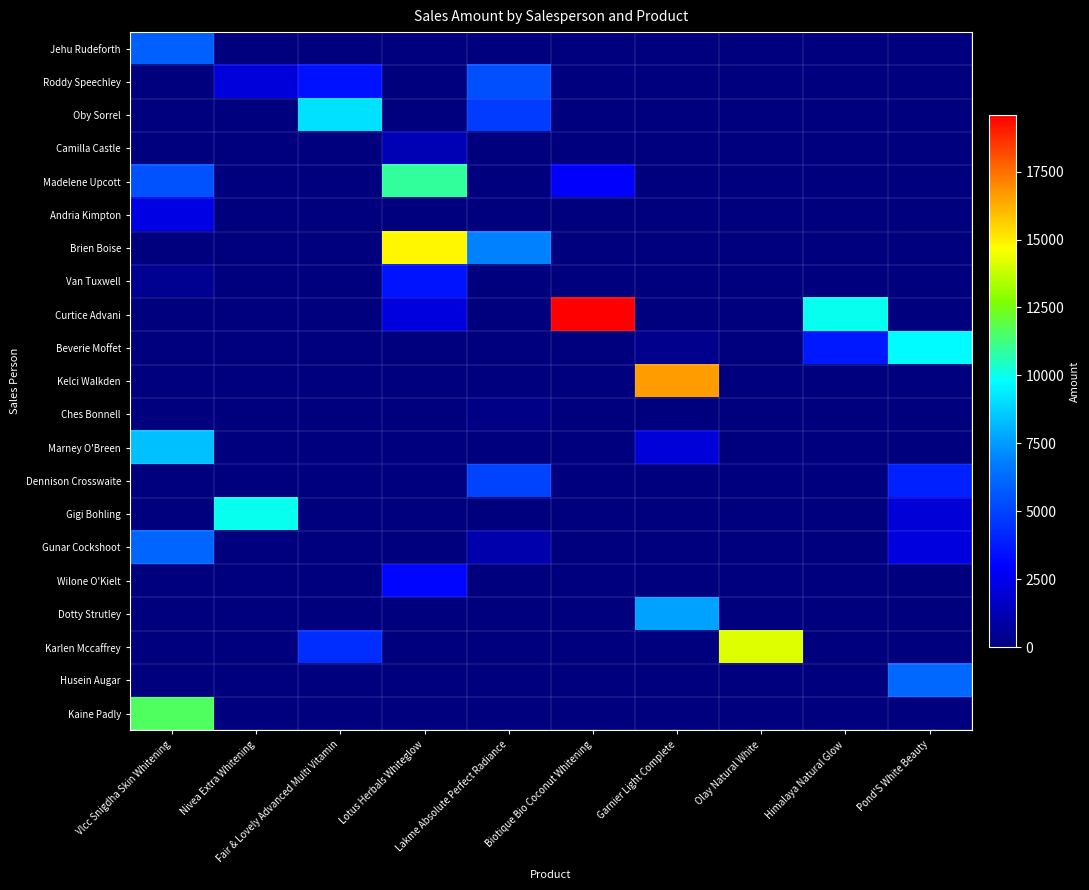

Reading right to left, what are all the values shown in this chart?

Jehu Rudeforth: Pond'S White Beauty=0.0	Himalaya Natural Glow=0.0	Olay Natural White=0.0	Garnier Light Complete=0.0	Biotique Bio Coconut Whitening=0.0	Lakme Absolute Perfect Radiance=0.0	Lotus Herbals Whiteglow=0.0	Fair & Lovely Advanced Multi Vitamin=0.0	Nivea Extra Whitening=0.0	Vlcc Snigdha Skin Whitening=5879.2
Roddy Speechley: Pond'S White Beauty=0.0	Himalaya Natural Glow=0.0	Olay Natural White=0.0	Garnier Light Complete=0.0	Biotique Bio Coconut Whitening=0.0	Lakme Absolute Perfect Radiance=5359.5	Lotus Herbals Whiteglow=0.0	Fair & Lovely Advanced Multi Vitamin=3507.8	Nivea Extra Whitening=2110.5	Vlcc Snigdha Skin Whitening=0.0
Oby Sorrel: Pond'S White Beauty=0.0	Himalaya Natural Glow=0.0	Olay Natural White=0.0	Garnier Light Complete=0.0	Biotique Bio Coconut Whitening=0.0	Lakme Absolute Perfect Radiance=4756.5	Lotus Herbals Whiteglow=0.0	Fair & Lovely Advanced Multi Vitamin=9058.5	Nivea Extra Whitening=0.0	Vlcc Snigdha Skin Whitening=0.0
Camilla Castle: Pond'S White Beauty=0.0	Himalaya Natural Glow=0.0	Olay Natural White=0.0	Garnier Light Complete=0.0	Biotique Bio Coconut Whitening=0.0	Lakme Absolute Perfect Radiance=0.0	Lotus Herbals Whiteglow=1228.5	Fair & Lovely Advanced Multi Vitamin=0.0	Nivea Extra Whitening=0.0	Vlcc Snigdha Skin Whitening=0.0
Madelene Upcott: Pond'S White Beauty=0.0	Himalaya Natural Glow=0.0	Olay Natural White=0.0	Garnier Light Complete=0.0	Biotique Bio Coconut Whitening=2880.0	Lakme Absolute Perfect Radiance=0.0	Lotus Herbals Whiteglow=10923.8	Fair & Lovely Advanced Multi Vitamin=0.0	Nivea Extra Whitening=0.0	Vlcc Snigdha Skin Whitening=5451.8
Andria Kimpton: Pond'S White Beauty=0.0	Himalaya Natural Glow=0.0	Olay Natural White=0.0	Garnier Light Complete=0.0	Biotique Bio Coconut Whitening=0.0	Lakme Absolute Perfect Radiance=0.0	Lotus Herbals Whiteglow=0.0	Fair & Lovely Advanced Multi Vitamin=0.0	Nivea Extra Whitening=0.0	Vlcc Snigdha Skin Whitening=2333.2
Brien Boise: Pond'S White Beauty=0.0	Himalaya Natural Glow=0.0	Olay Natural White=0.0	Garnier Light Complete=0.0	Biotique Bio Coconut Whitening=0.0	Lakme Absolute Perfect Radiance=6882.8	Lotus Herbals Whiteglow=14823.0	Fair & Lovely Advanced Multi Vitamin=0.0	Nivea Extra Whitening=0.0	Vlcc Snigdha Skin Whitening=0.0
Van Tuxwell: Pond'S White Beauty=0.0	Himalaya Natural Glow=0.0	Olay Natural White=0.0	Garnier Light Complete=0.0	Biotique Bio Coconut Whitening=0.0	Lakme Absolute Perfect Radiance=0.0	Lotus Herbals Whiteglow=3534.8	Fair & Lovely Advanced Multi Vitamin=0.0	Nivea Extra Whitening=0.0	Vlcc Snigdha Skin Whitening=429.8
Curtice Advani: Pond'S White Beauty=0.0	Himalaya Natural Glow=9940.5	Olay Natural White=0.0	Garnier Light Complete=0.0	Biotique Bio Coconut Whitening=19568.2	Lakme Absolute Perfect Radiance=0.0	Lotus Herbals Whiteglow=2193.8	Fair & Lovely Advanced Multi Vitamin=0.0	Nivea Extra Whitening=0.0	Vlcc Snigdha Skin Whitening=0.0
Beverie Moffet: Pond'S White Beauty=9740.2	Himalaya Natural Glow=3696.8	Olay Natural White=0.0	Garnier Light Complete=321.8	Biotique Bio Coconut Whitening=0.0	Lakme Absolute Perfect Radiance=0.0	Lotus Herbals Whiteglow=0.0	Fair & Lovely Advanced Multi Vitamin=0.0	Nivea Extra Whitening=0.0	Vlcc Snigdha Skin Whitening=0.0
Kelci Walkden: Pond'S White Beauty=0.0	Himalaya Natural Glow=0.0	Olay Natural White=0.0	Garnier Light Complete=16611.8	Biotique Bio Coconut Whitening=0.0	Lakme Absolute Perfect Radiance=0.0	Lotus Herbals Whiteglow=0.0	Fair & Lovely Advanced Multi Vitamin=0.0	Nivea Extra Whitening=0.0	Vlcc Snigdha Skin Whitening=0.0
Ches Bonnell: Pond'S White Beauty=0.0	Himalaya Natural Glow=0.0	Olay Natural White=0.0	Garnier Light Complete=0.0	Biotique Bio Coconut Whitening=0.0	Lakme Absolute Perfect Radiance=159.8	Lotus Herbals Whiteglow=0.0	Fair & Lovely Advanced Multi Vitamin=0.0	Nivea Extra Whitening=0.0	Vlcc Snigdha Skin Whitening=0.0
Marney O'Breen: Pond'S White Beauty=0.0	Himalaya Natural Glow=0.0	Olay Natural White=0.0	Garnier Light Complete=2083.5	Biotique Bio Coconut Whitening=0.0	Lakme Absolute Perfect Radiance=0.0	Lotus Herbals Whiteglow=0.0	Fair & Lovely Advanced Multi Vitamin=0.0	Nivea Extra Whitening=0.0	Vlcc Snigdha Skin Whitening=8361.0
Dennison Crosswaite: Pond'S White Beauty=3942.0	Himalaya Natural Glow=0.0	Olay Natural White=0.0	Garnier Light Complete=0.0	Biotique Bio Coconut Whitening=0.0	Lakme Absolute Perfect Radiance=5037.8	Lotus Herbals Whiteglow=0.0	Fair & Lovely Advanced Multi Vitamin=0.0	Nivea Extra Whitening=0.0	Vlcc Snigdha Skin Whitening=0.0
Gigi Bohling: Pond'S White Beauty=2045.2	Himalaya Natural Glow=0.0	Olay Natural White=0.0	Garnier Light Complete=0.0	Biotique Bio Coconut Whitening=0.0	Lakme Absolute Perfect Radiance=0.0	Lotus Herbals Whiteglow=0.0	Fair & Lovely Advanced Multi Vitamin=0.0	Nivea Extra Whitening=9947.2	Vlcc Snigdha Skin Whitening=0.0
Gunar Cockshoot: Pond'S White Beauty=2191.5	Himalaya Natural Glow=0.0	Olay Natural White=0.0	Garnier Light Complete=0.0	Biotique Bio Coconut Whitening=0.0	Lakme Absolute Perfect Radiance=1053.0	Lotus Herbals Whiteglow=0.0	Fair & Lovely Advanced Multi Vitamin=0.0	Nivea Extra Whitening=0.0	Vlcc Snigdha Skin Whitening=6003.0
Wilone O'Kielt: Pond'S White Beauty=0.0	Himalaya Natural Glow=0.0	Olay Natural White=0.0	Garnier Light Complete=0.0	Biotique Bio Coconut Whitening=0.0	Lakme Absolute Perfect Radiance=0.0	Lotus Herbals Whiteglow=3114.0	Fair & Lovely Advanced Multi Vitamin=0.0	Nivea Extra Whitening=0.0	Vlcc Snigdha Skin Whitening=0.0
Dotty Strutley: Pond'S White Beauty=0.0	Himalaya Natural Glow=0.0	Olay Natural White=0.0	Garnier Light Complete=7647.8	Biotique Bio Coconut Whitening=0.0	Lakme Absolute Perfect Radiance=0.0	Lotus Herbals Whiteglow=0.0	Fair & Lovely Advanced Multi Vitamin=0.0	Nivea Extra Whitening=0.0	Vlcc Snigdha Skin Whitening=0.0
Karlen Mccaffrey: Pond'S White Beauty=0.0	Himalaya Natural Glow=0.0	Olay Natural White=14148.0	Garnier Light Complete=0.0	Biotique Bio Coconut Whitening=0.0	Lakme Absolute Perfect Radiance=0.0	Lotus Herbals Whiteglow=0.0	Fair & Lovely Advanced Multi Vitamin=4351.5	Nivea Extra Whitening=0.0	Vlcc Snigdha Skin Whitening=0.0
Husein Augar: Pond'S White Beauty=6120.0	Himalaya Natural Glow=0.0	Olay Natural White=0.0	Garnier Light Complete=0.0	Biotique Bio Coconut Whitening=0.0	Lakme Absolute Perfect Radiance=0.0	Lotus Herbals Whiteglow=0.0	Fair & Lovely Advanced Multi Vitamin=0.0	Nivea Extra Whitening=0.0	Vlcc Snigdha Skin Whitening=0.0
Kaine Padly: Pond'S White Beauty=0.0	Himalaya Natural Glow=0.0	Olay Natural White=0.0	Garnier Light Complete=0.0	Biotique Bio Coconut Whitening=0.0	Lakme Absolute Perfect Radiance=0.0	Lotus Herbals Whiteglow=0.0	Fair & Lovely Advanced Multi Vitamin=0.0	Nivea Extra Whitening=0.0	Vlcc Snigdha Skin Whitening=11583.0